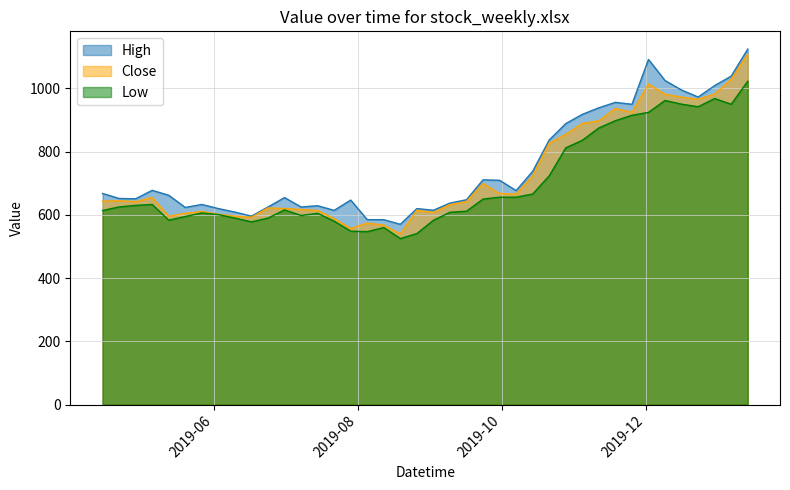

Which series has the largest total across all categories?

High